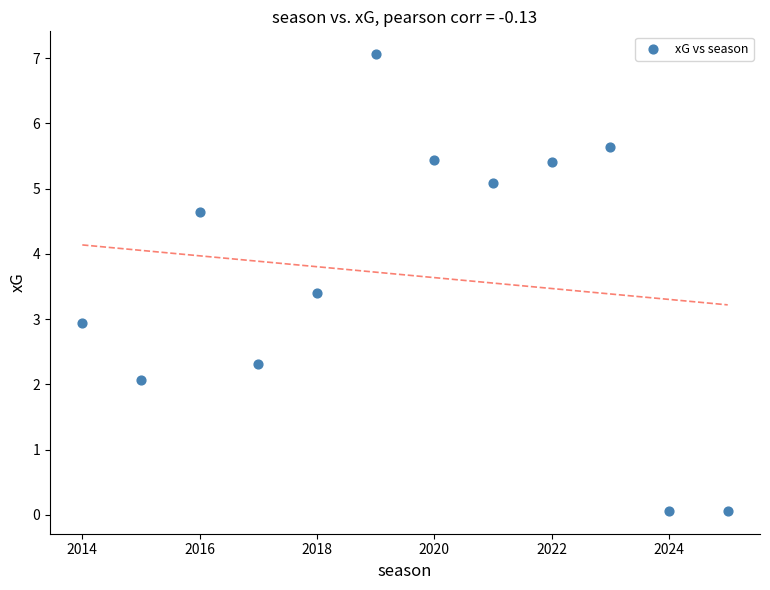

What is the range of X values (max minus min)?

11.0